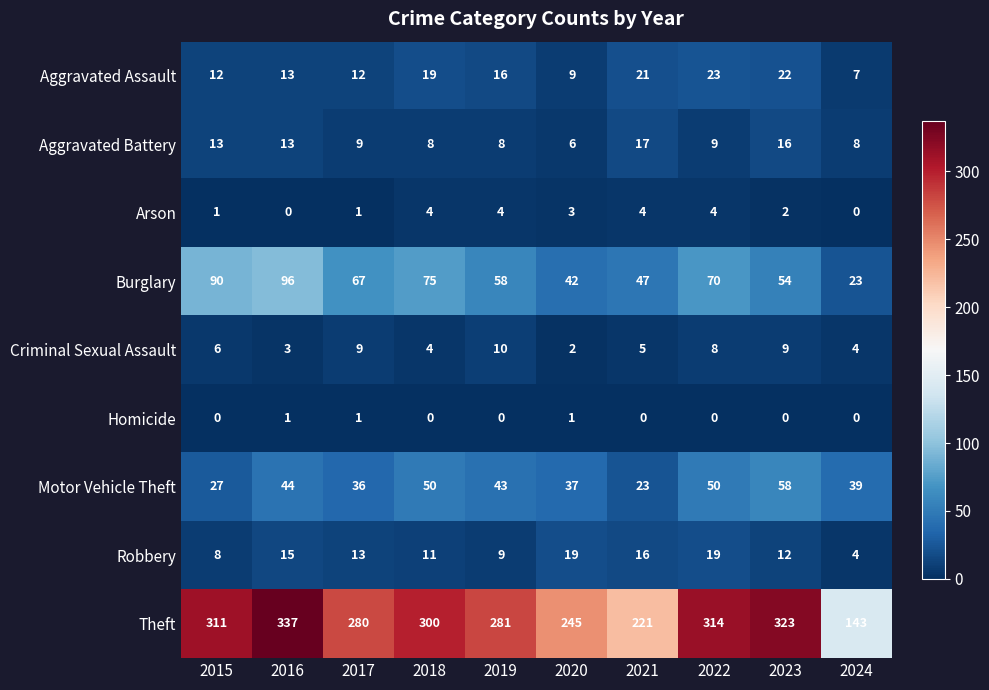

What is the difference between the highest and lowest values at 2024?

143